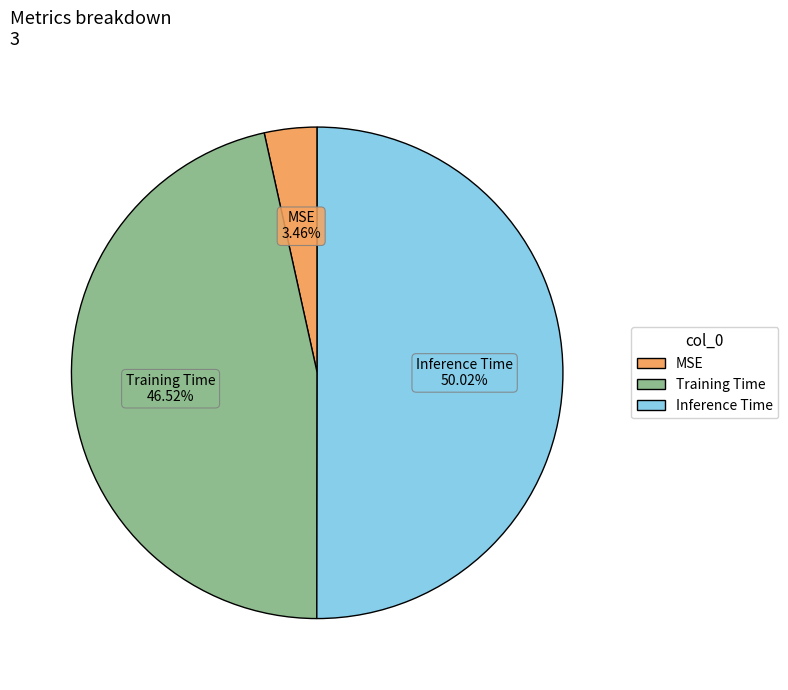

The Training Time slice represents 53% of the pie. True or false?

False